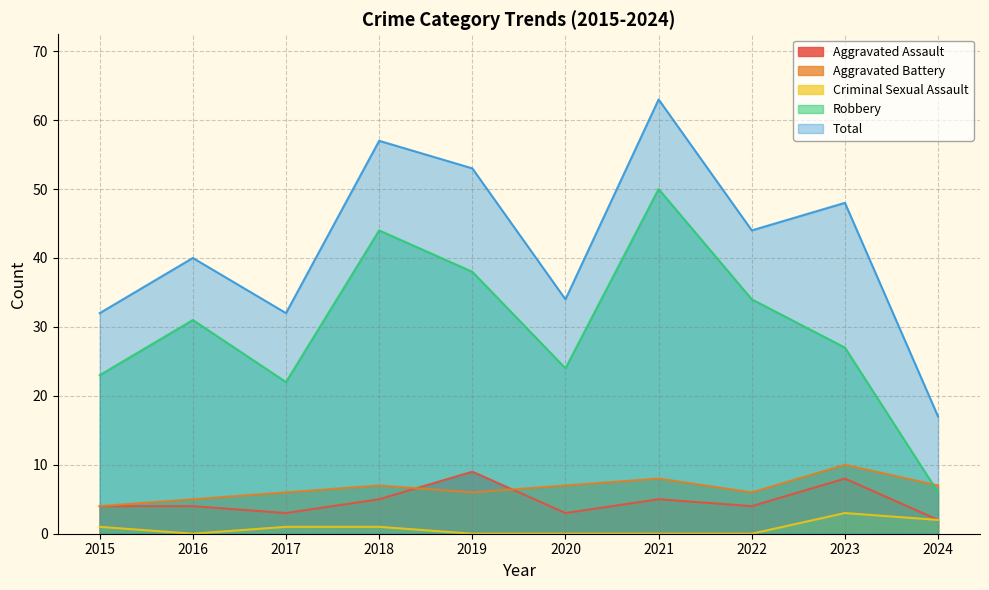

List the labels in order of Criminal Sexual Assault value, largest first.

2023, 2024, 2015, 2017, 2018, 2016, 2019, 2020, 2021, 2022